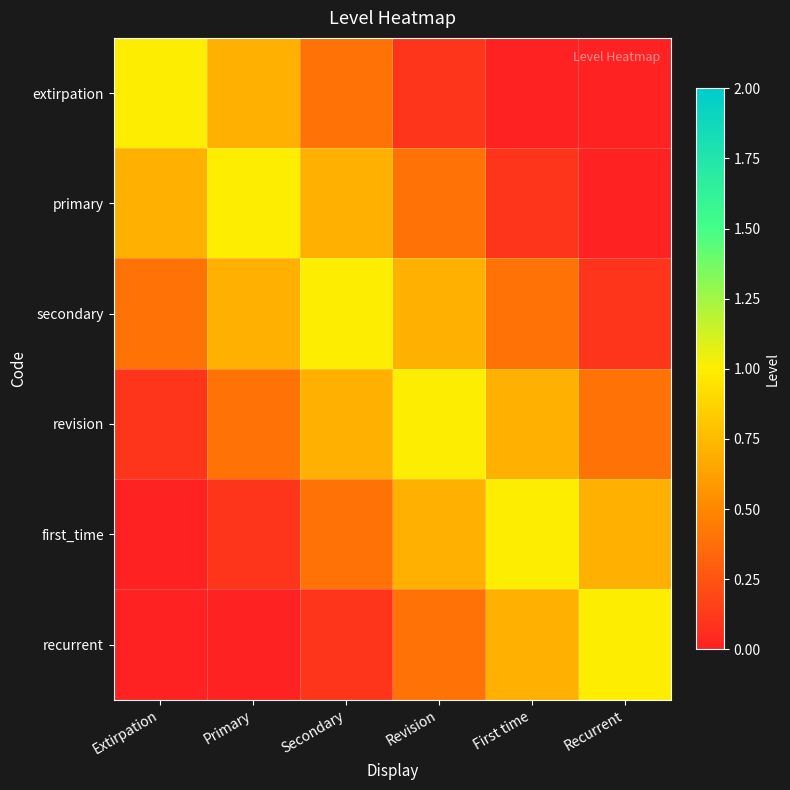

At Extirpation, list the series in order from largest to smallest.

extirpation, primary, secondary, revision, first_time, recurrent